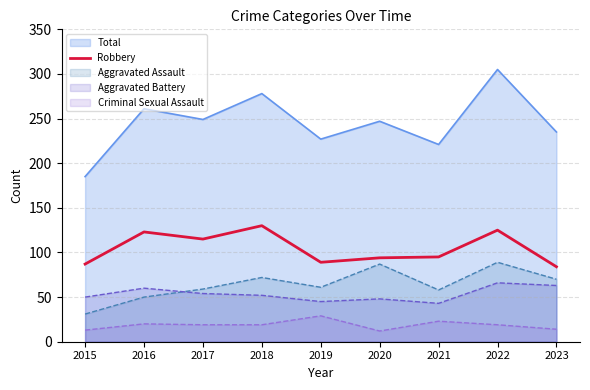

What is the minimum value shown in the chart?

12